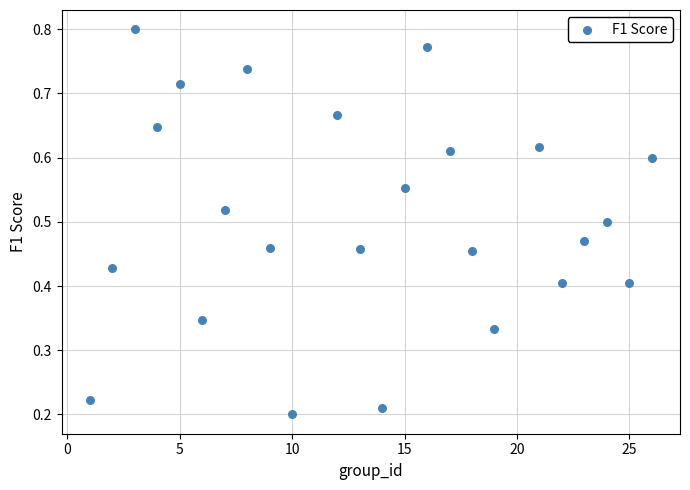

What is the range of X values (max minus min)?

25.0